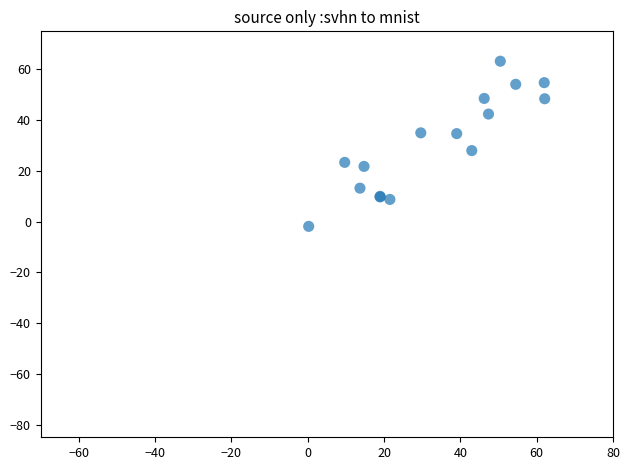

What Y value in the scatter plot is closest to 30?

28.0